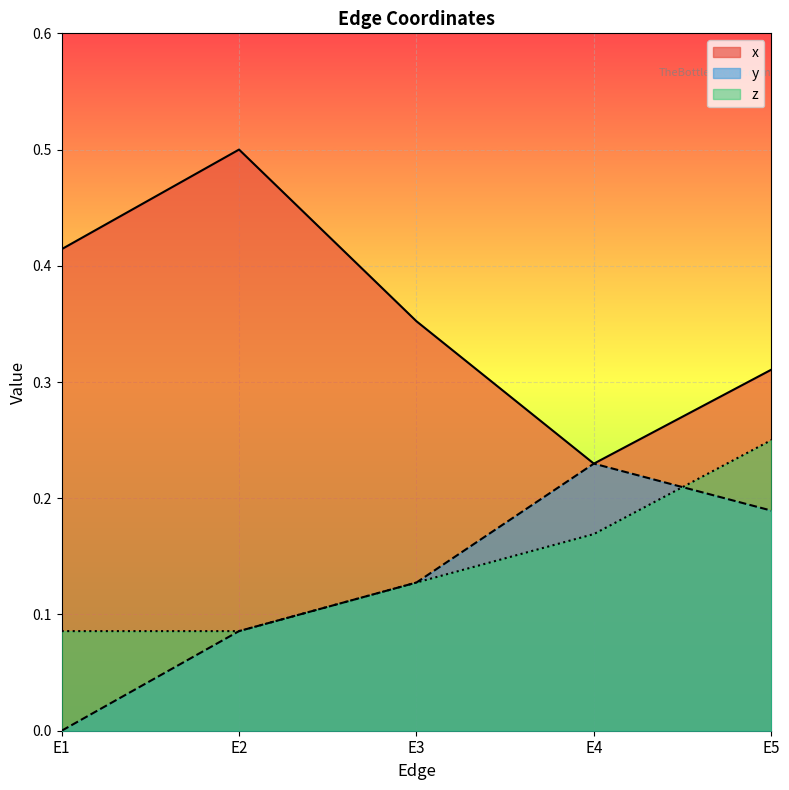

What is the sum of all x values?

1.8